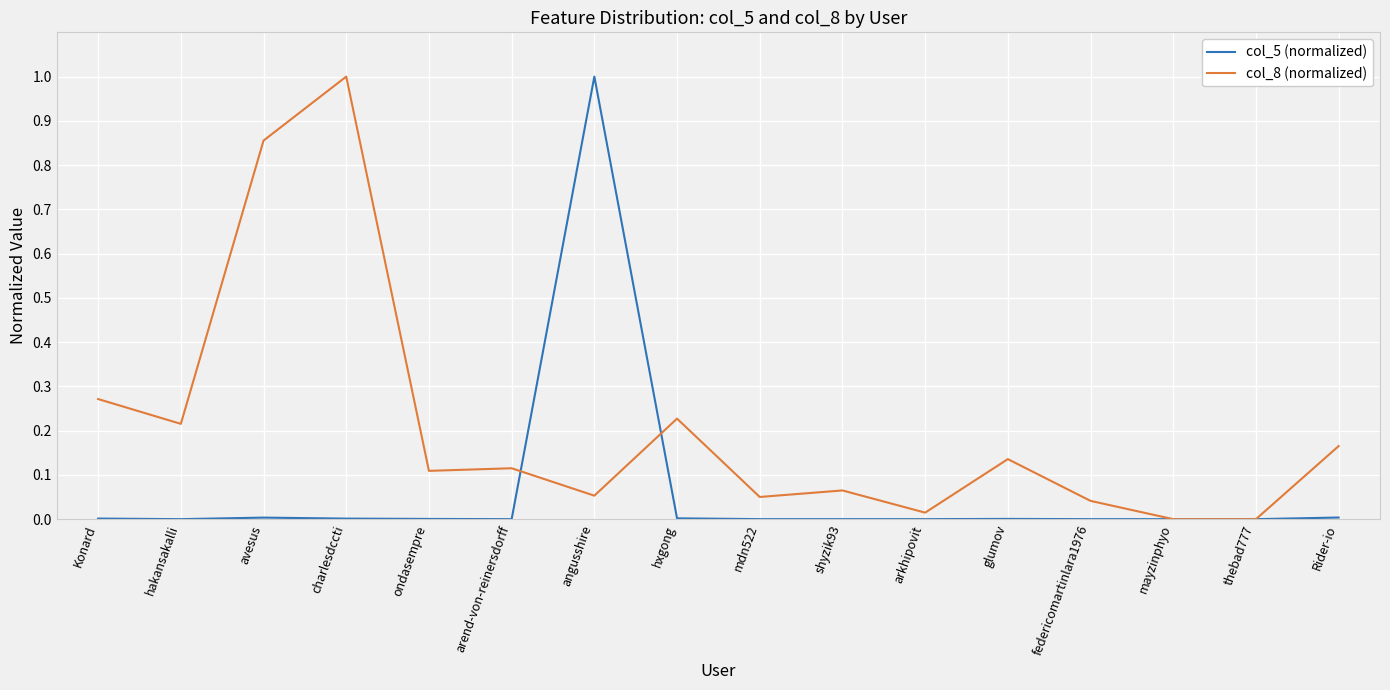

What position from the left is angusshire?

7